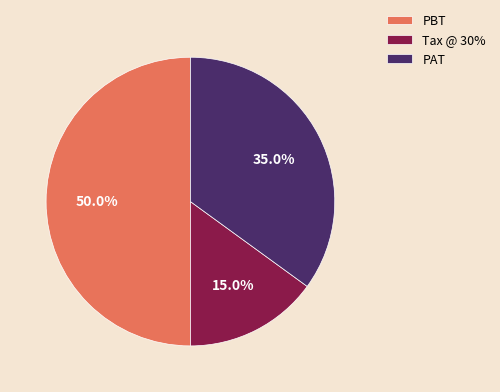

Is it true that PBT is 59% of the pie?

False